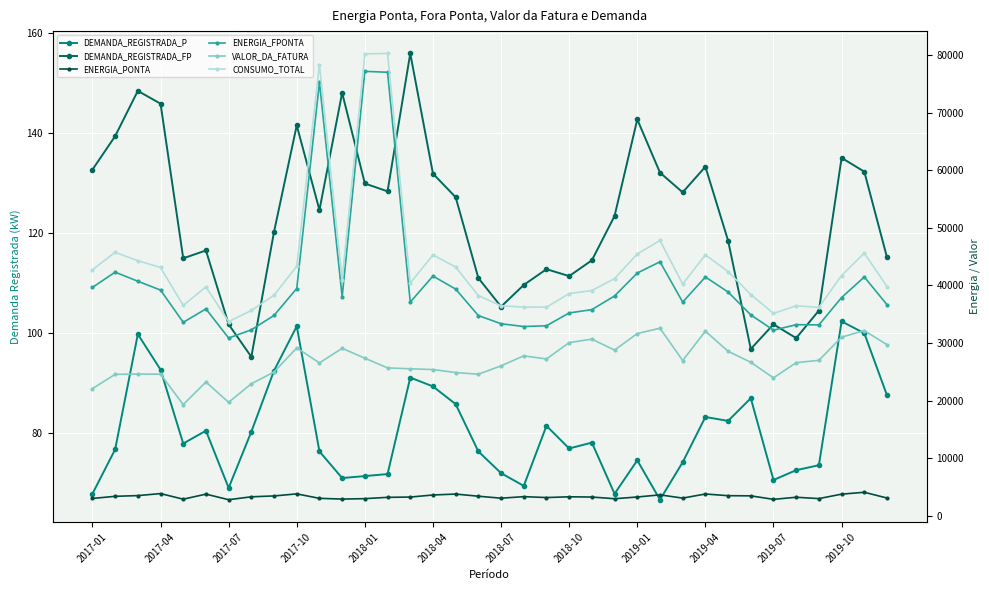

True or false: DEMANDA_REGISTRADA_P and CONSUMO_TOTAL cross at least once.

False